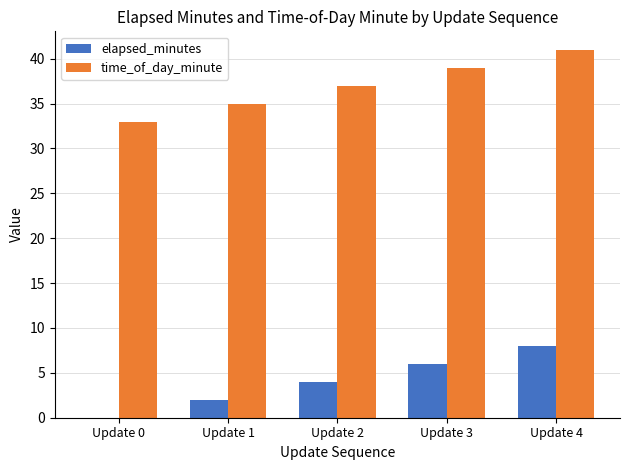

What are all the series names shown in the legend?

elapsed_minutes, time_of_day_minute